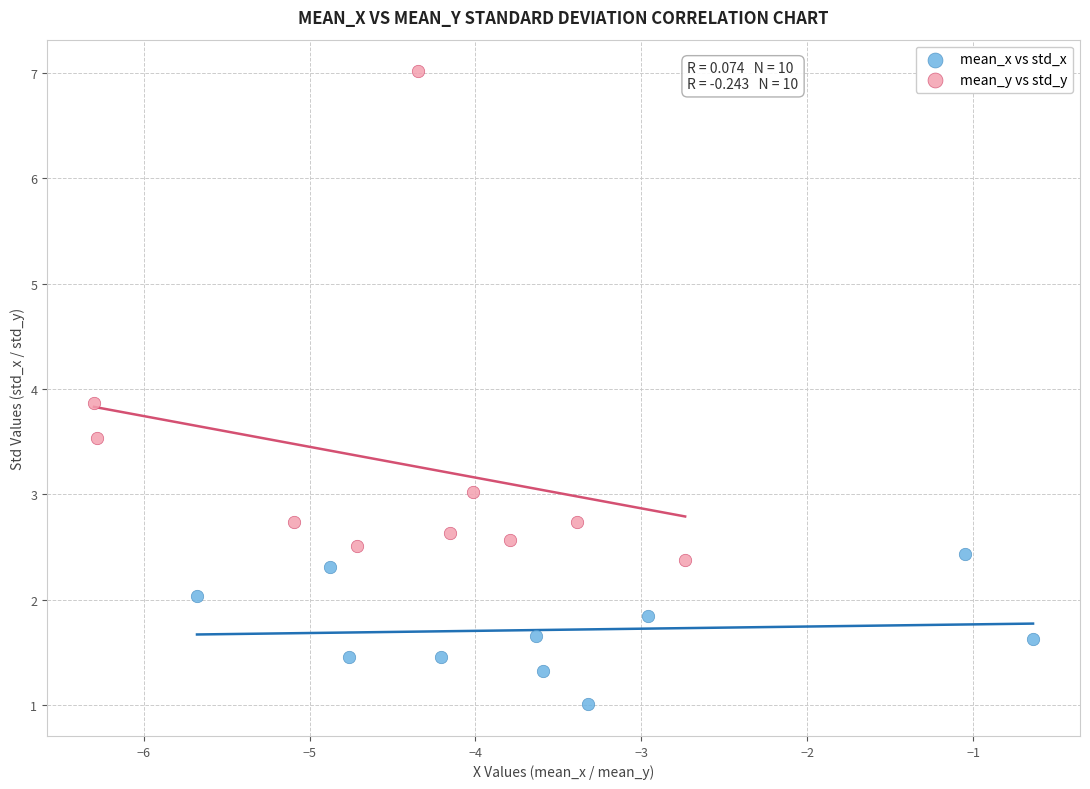

Which series reaches the minimum Y coordinate?

mean_x vs std_x